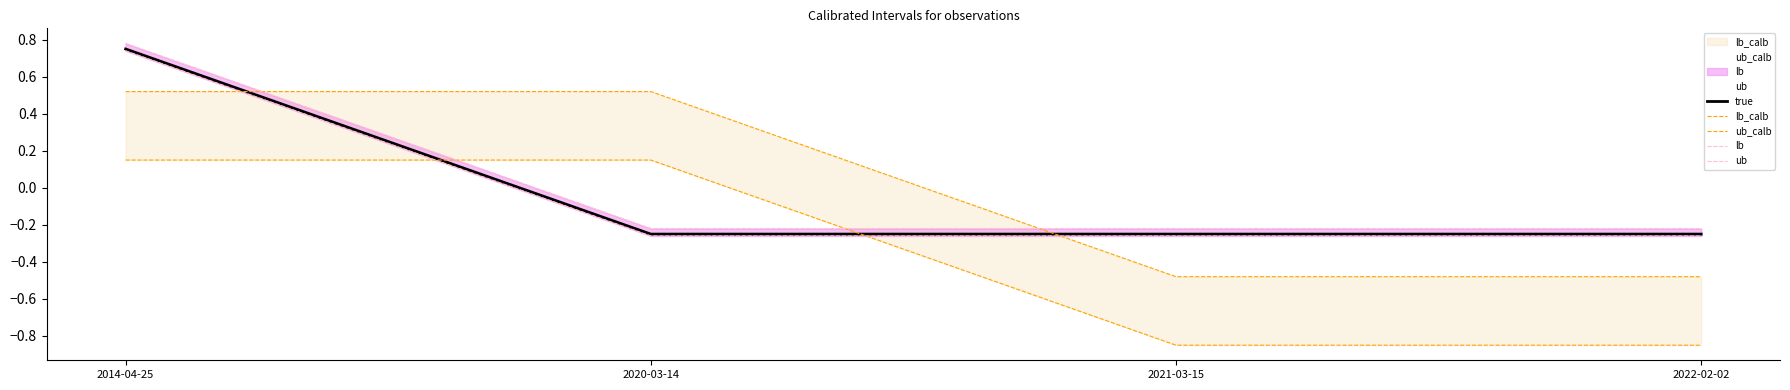

At 2020-03-14, list the series in order from smallest to largest.

lb, true, ub, lb_calb, ub_calb